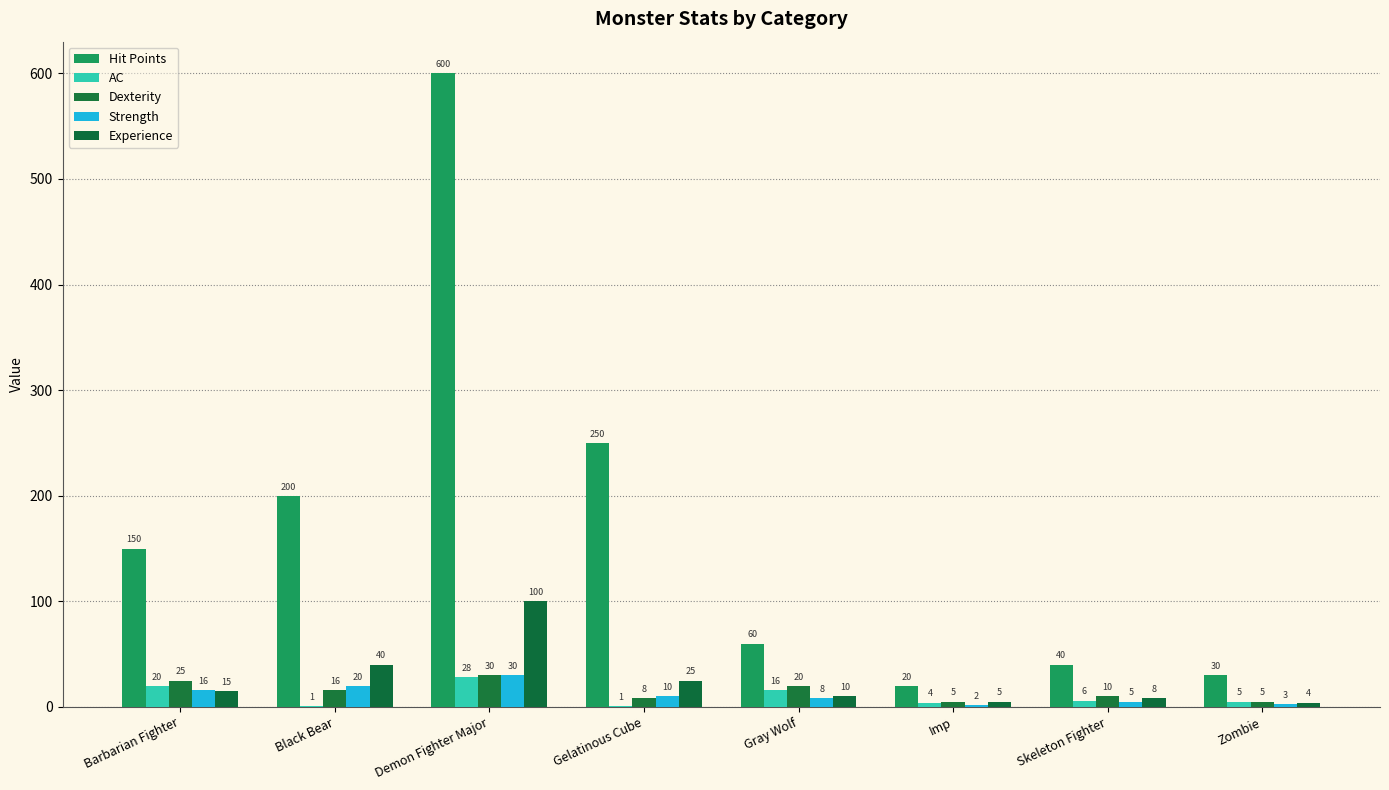

How many groups of bars are there?

8